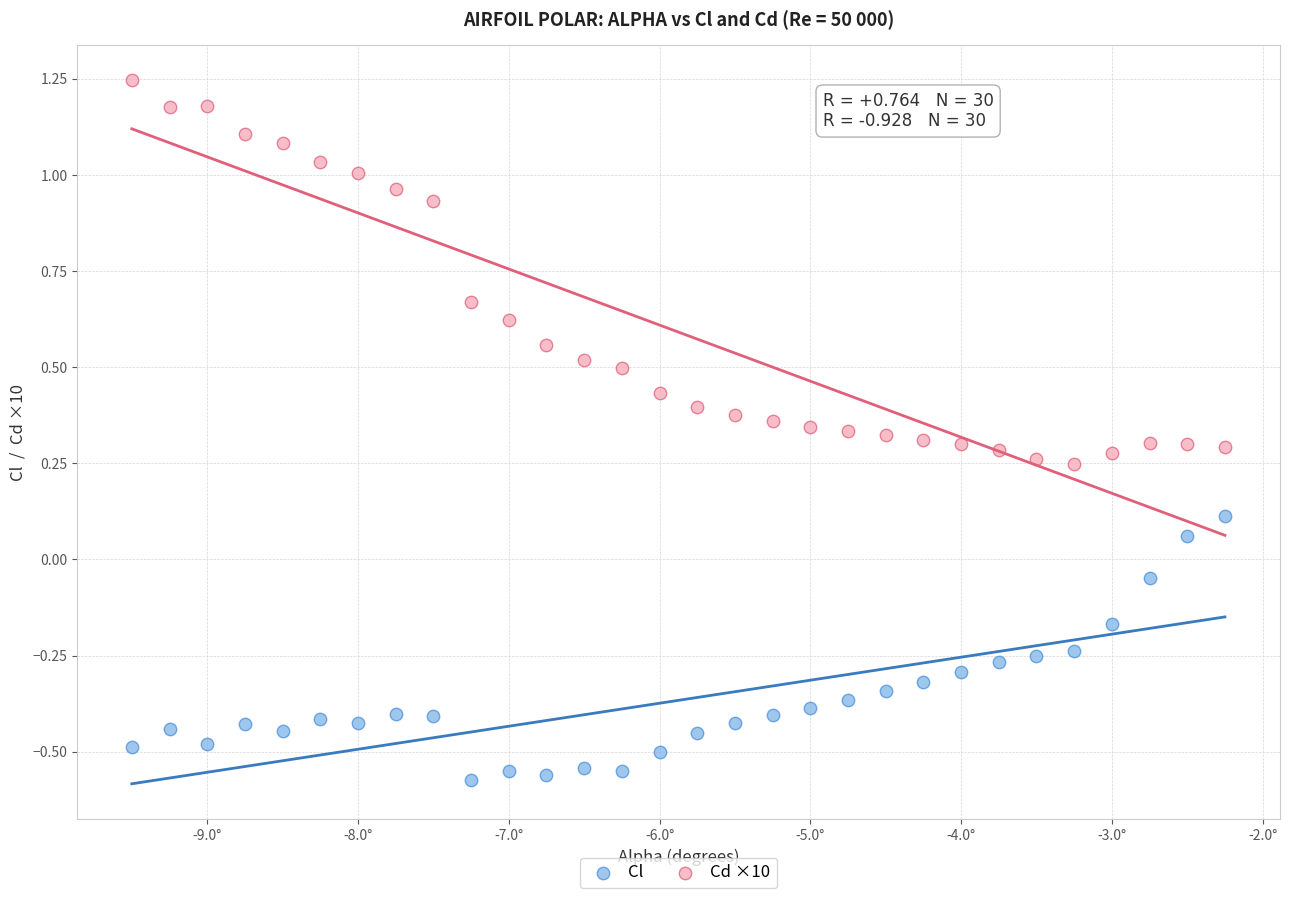

Which series reaches the maximum Y coordinate?

Cd ×10